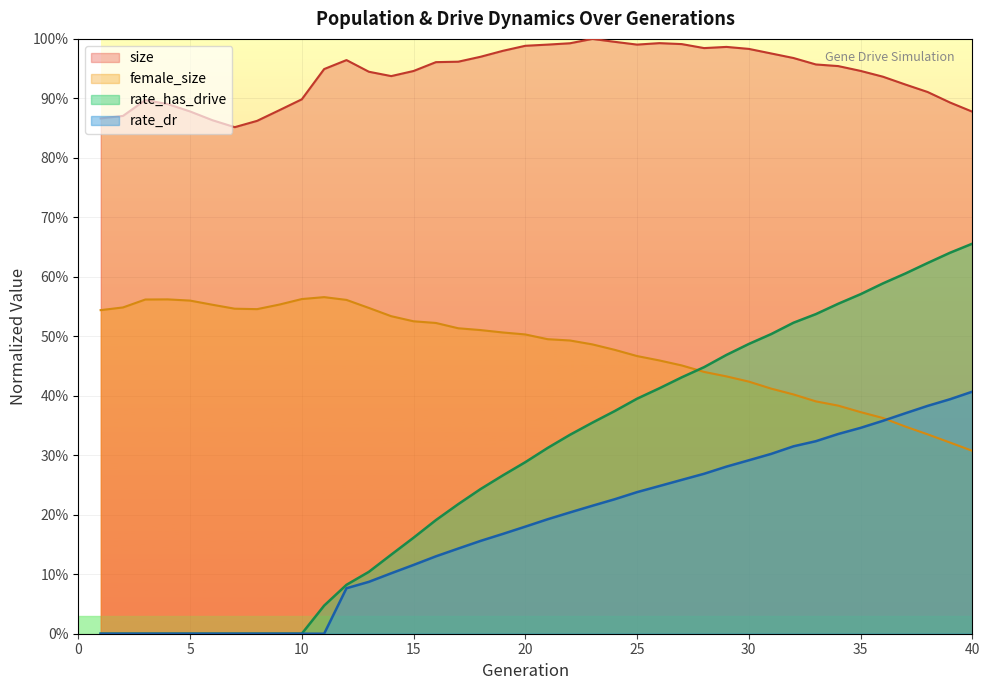

Between which two adjacent categories do rate_has_drive and female_size first intersect?

27 and 28